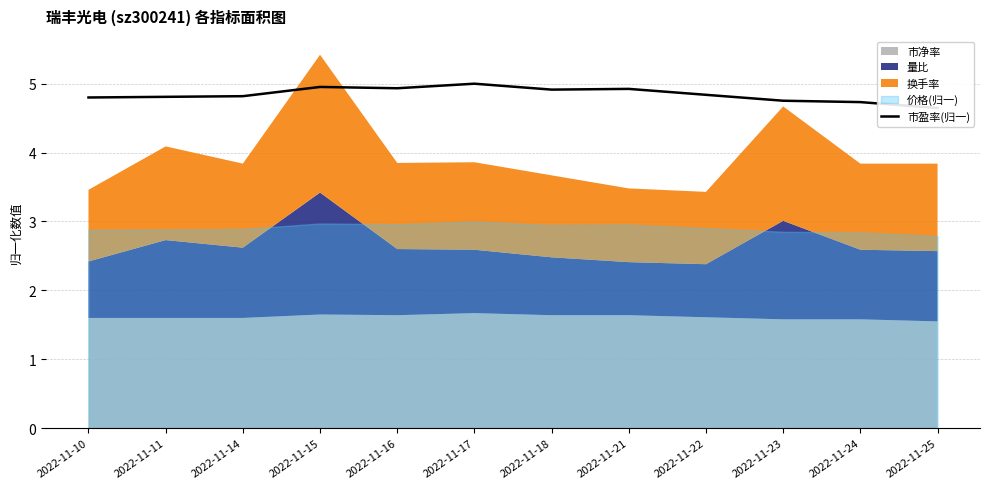

Where is the first local maximum?

2022-11-15